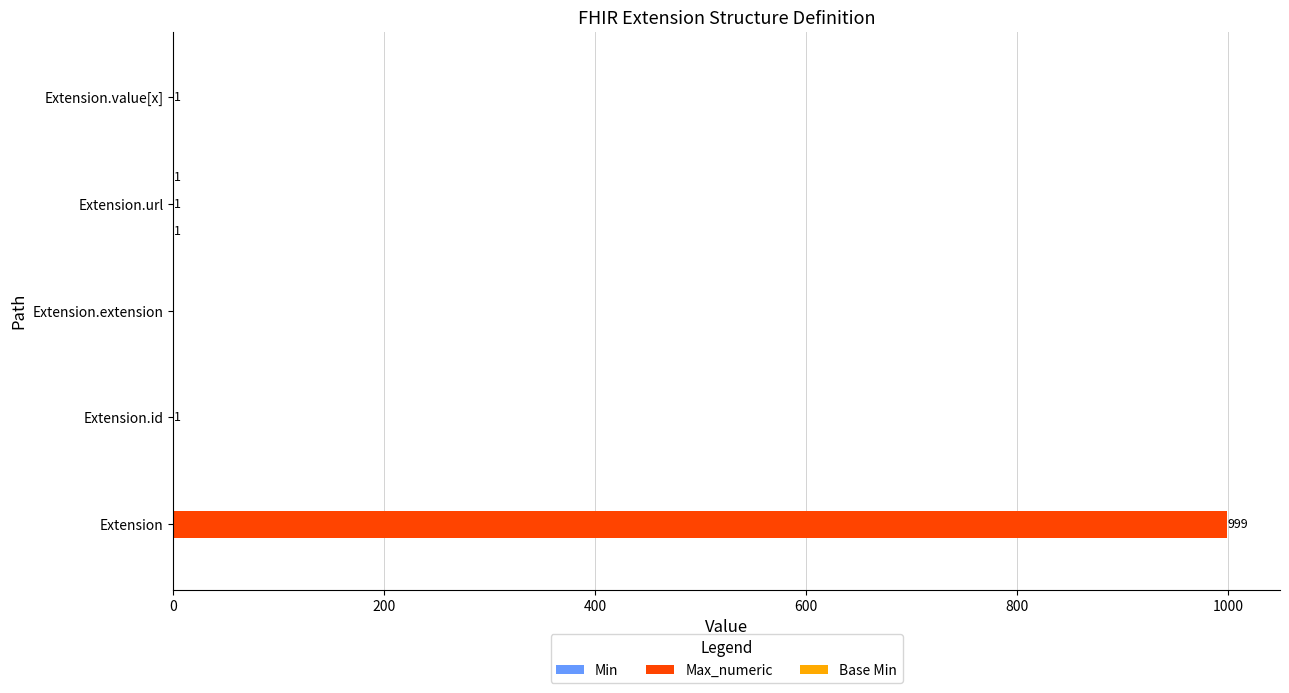

At which category is the sum across all series the highest?

Extension